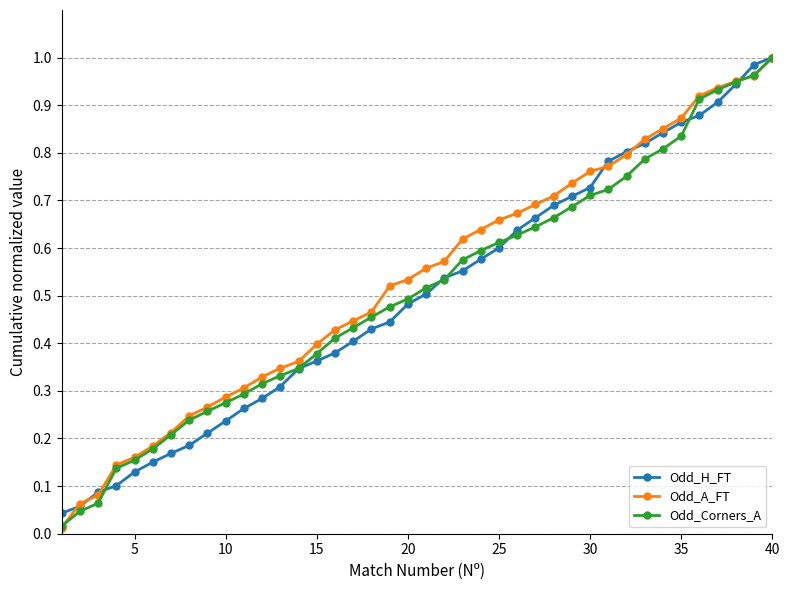

Which series has the widest spread of values?

Odd_A_FT